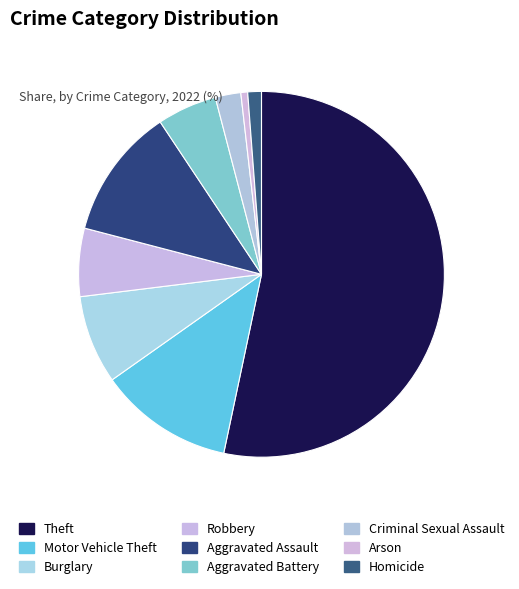

To the nearest percent, what is the combined percentage of Burglary and Criminal Sexual Assault?

10%